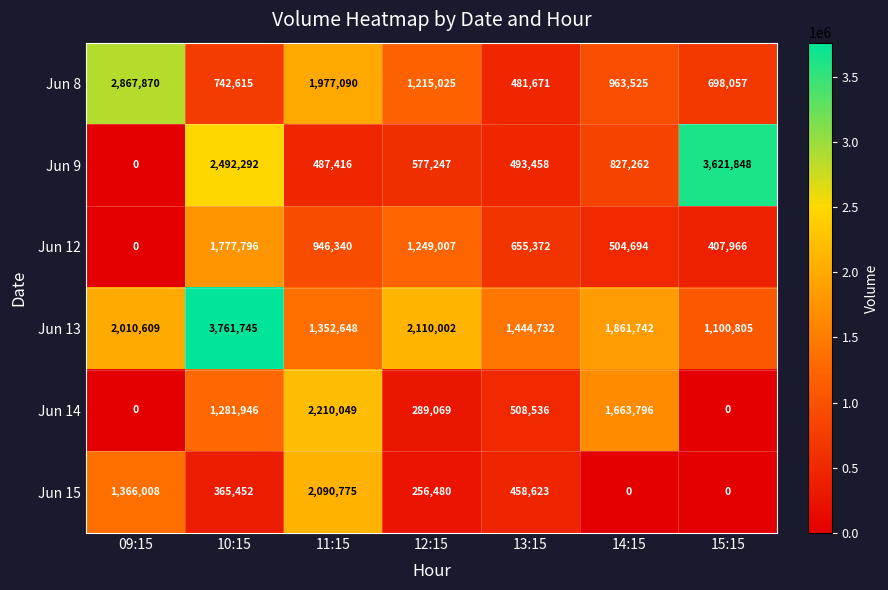

What is the maximum value for Jun 9?

3621848